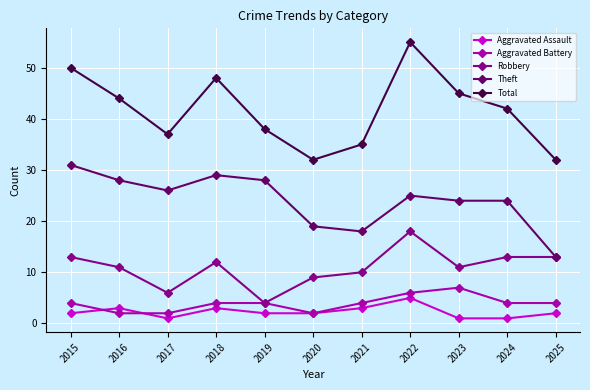

Where is the first local maximum for Total?

2018